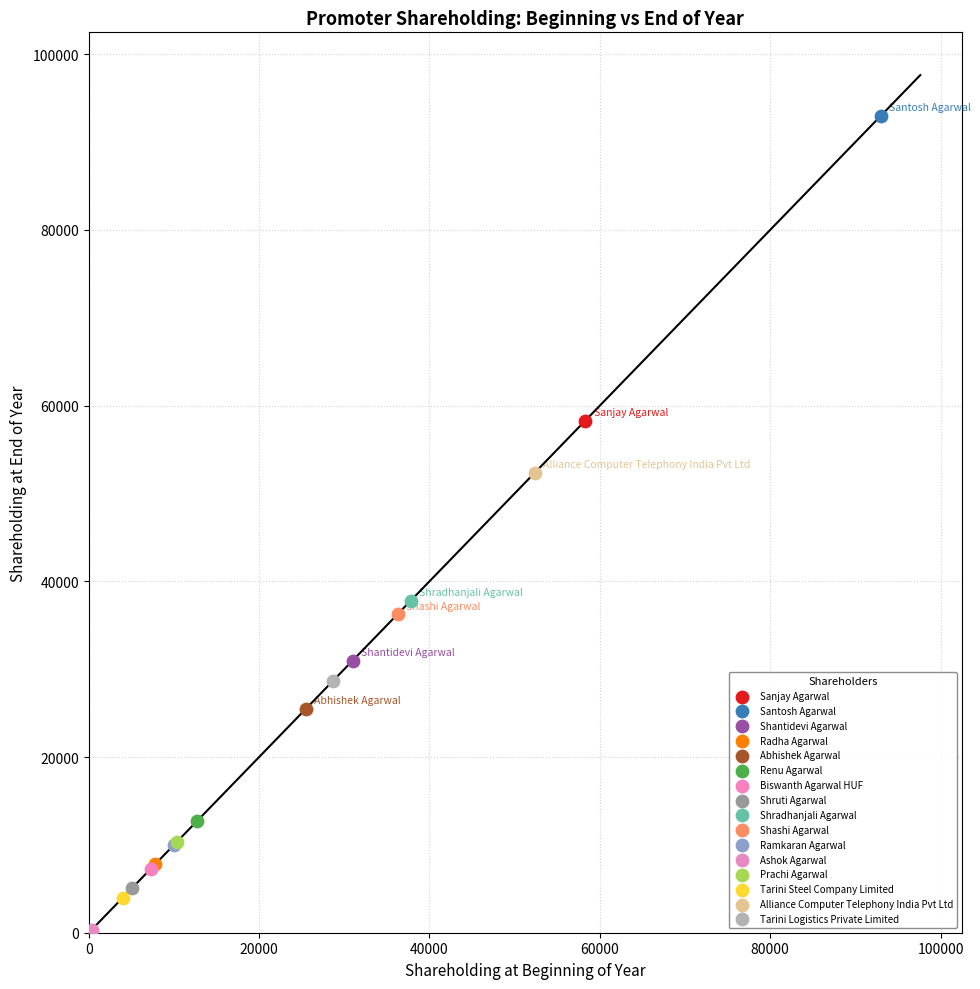

What are all the series names shown in the legend?

Sanjay Agarwal, Santosh Agarwal, Shantidevi Agarwal, Radha Agarwal, Abhishek Agarwal, Renu Agarwal, Biswanth Agarwal HUF, Shruti Agarwal, Shradhanjali Agarwal, Shashi Agarwal, Ramkaran Agarwal, Ashok Agarwal, Prachi Agarwal, Tarini Steel Company Limited, Alliance Computer Telephony India Pvt Ltd, Tarini Logistics Private Limited